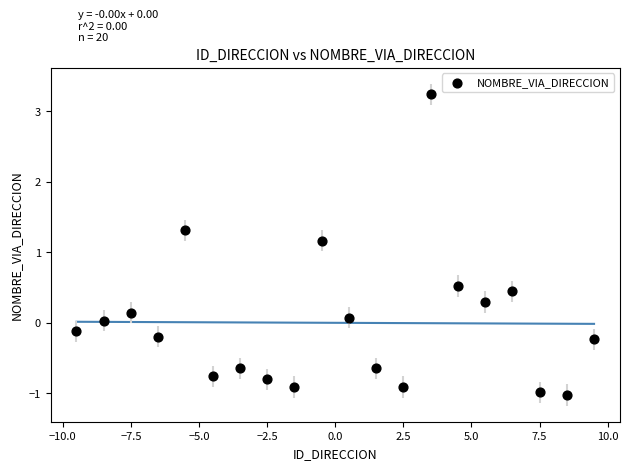

What Y value in the scatter plot is closest to 1?

1.2